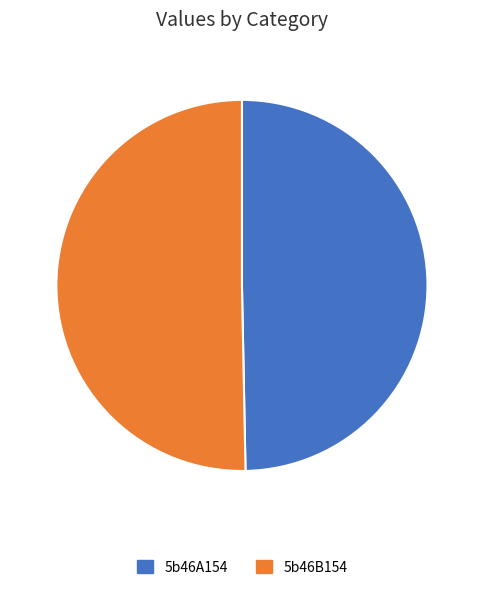

Approximately how many times larger is the value at 5b46A154 compared to 5b46B154?

1.0